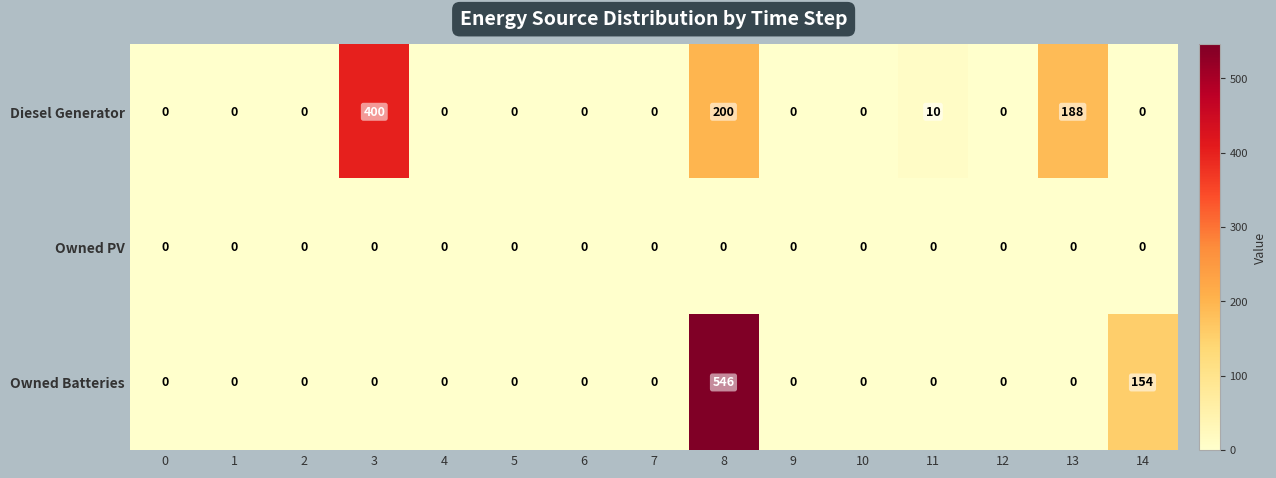

Is it true that Diesel Generator equals 122 at 13?

False